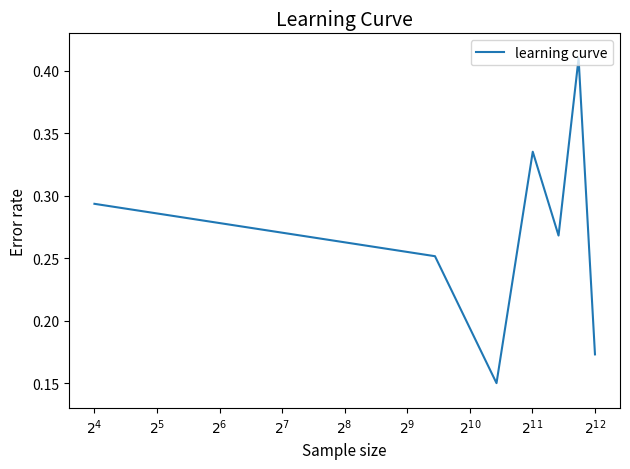

What is the sum of all values?

1.9